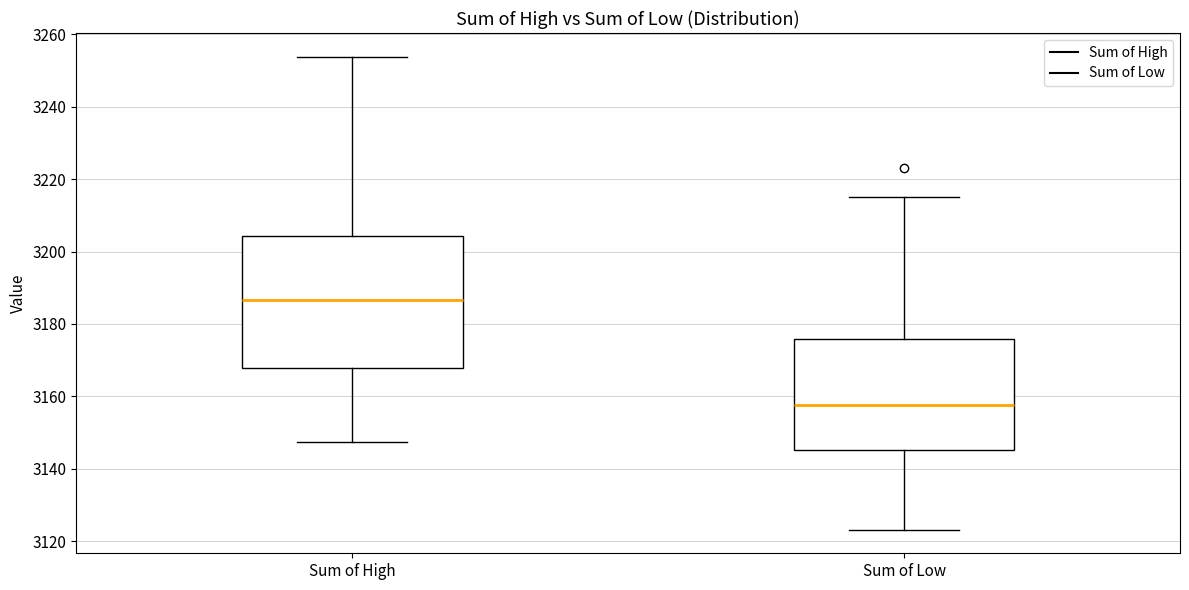

Which box has the lowest median line?

Sum of Low